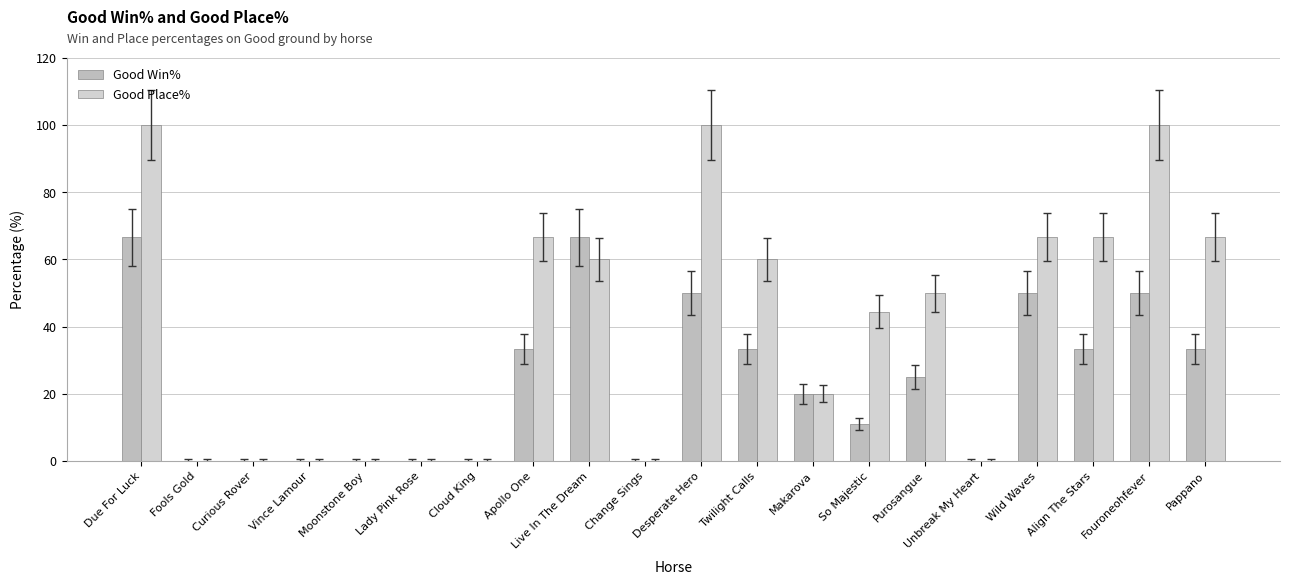

How many series are shown in this chart?

2